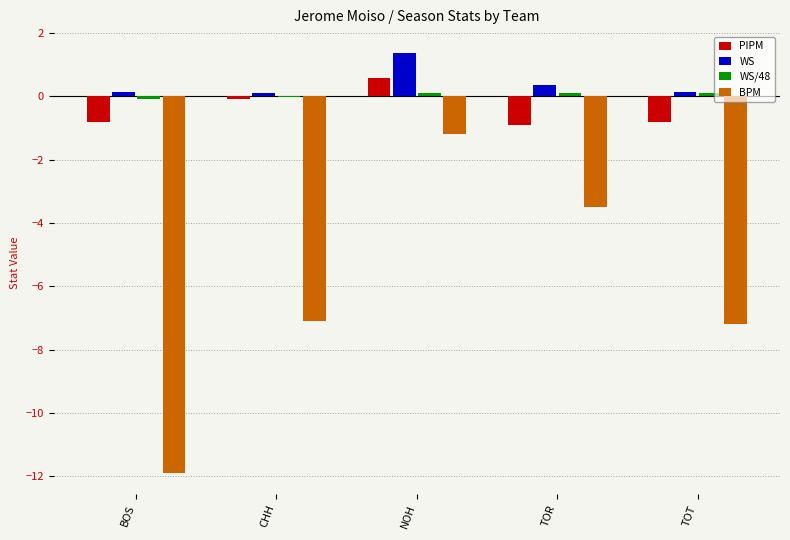

Is it true that WS equals 1.4 at NOH?

True